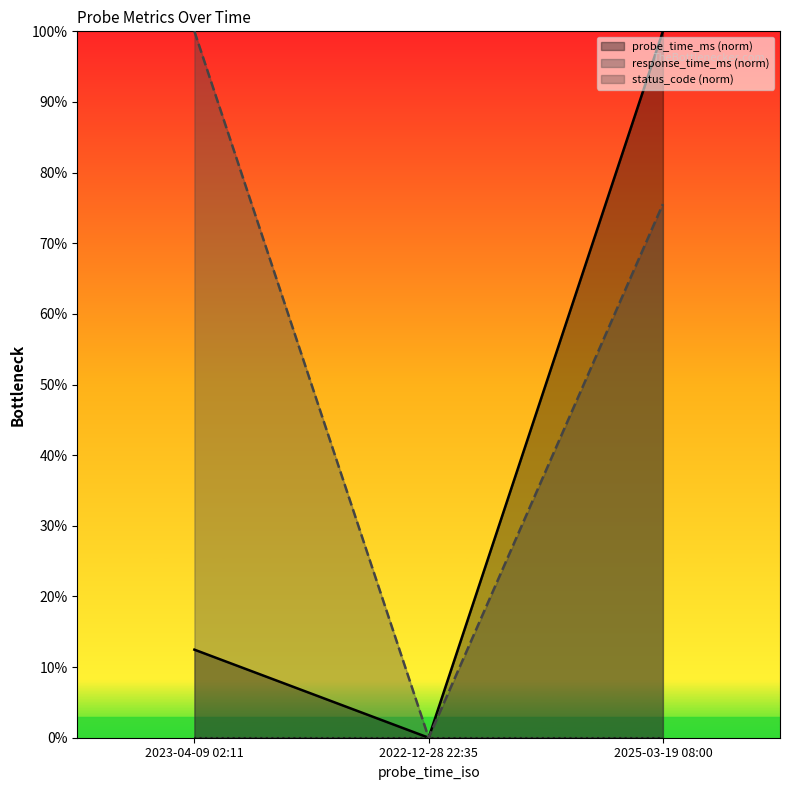

How many probe_time_ms values are between 0 and 100?

3